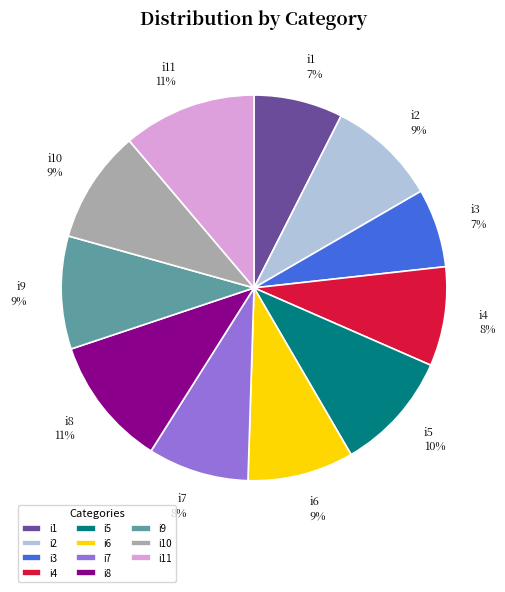

Is i4 the majority of the pie?

No